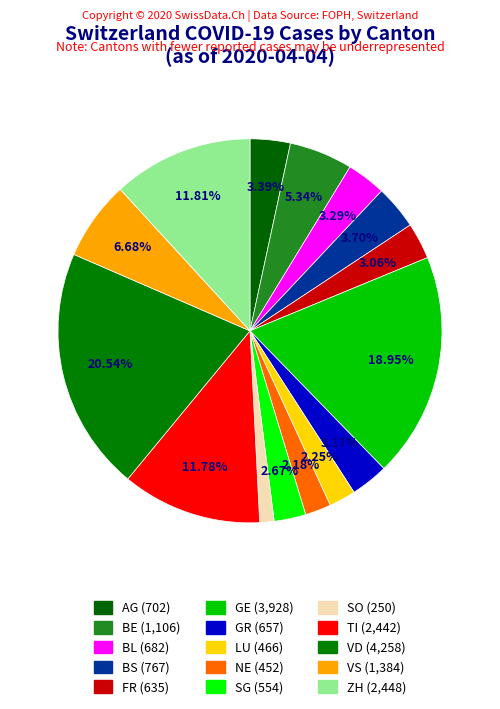

Which has a higher value, SG or SO?

SG